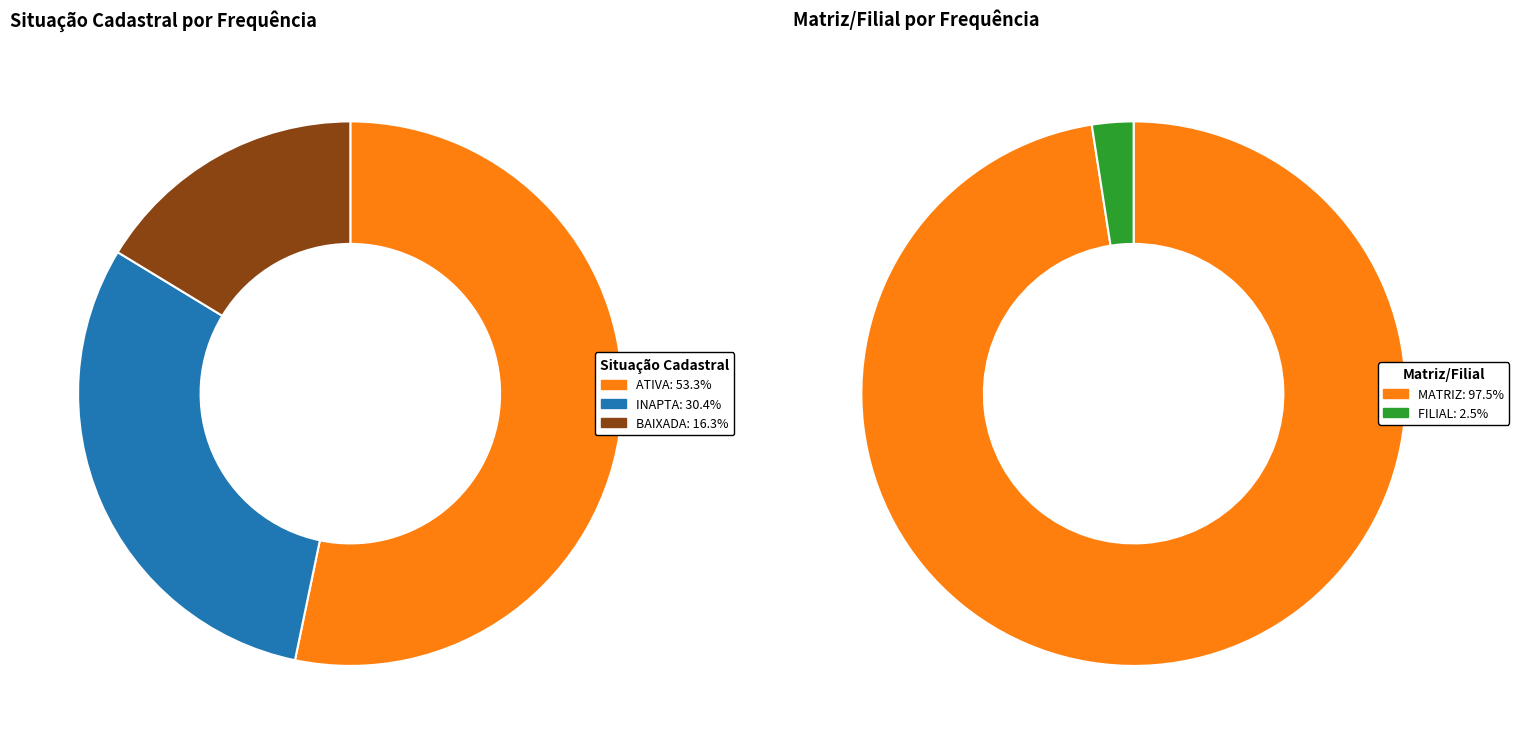

Do MATRIZ and BAIXADA together represent more than half of the pie?

No